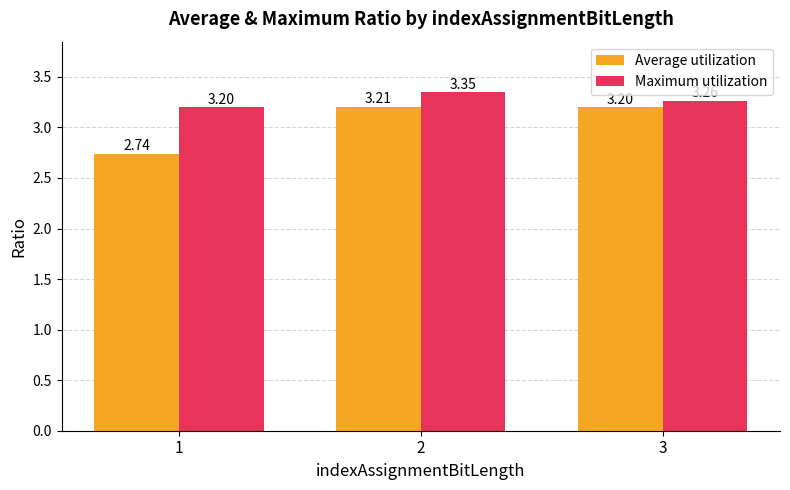

The value of Average utilization at 2 is 3.2. True or false?

True